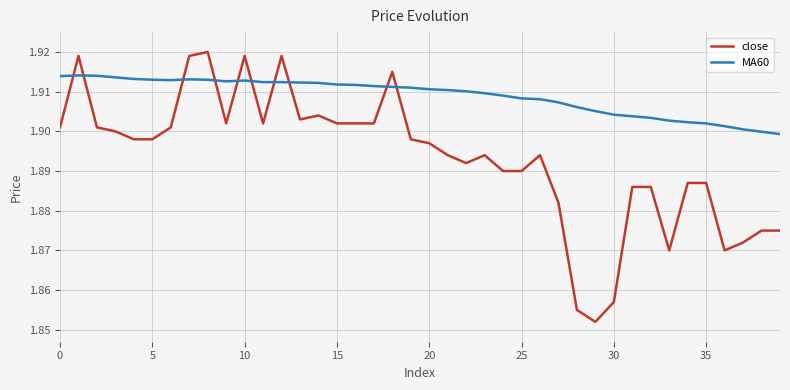

True or false: MA60 and close intersect in this chart.

True